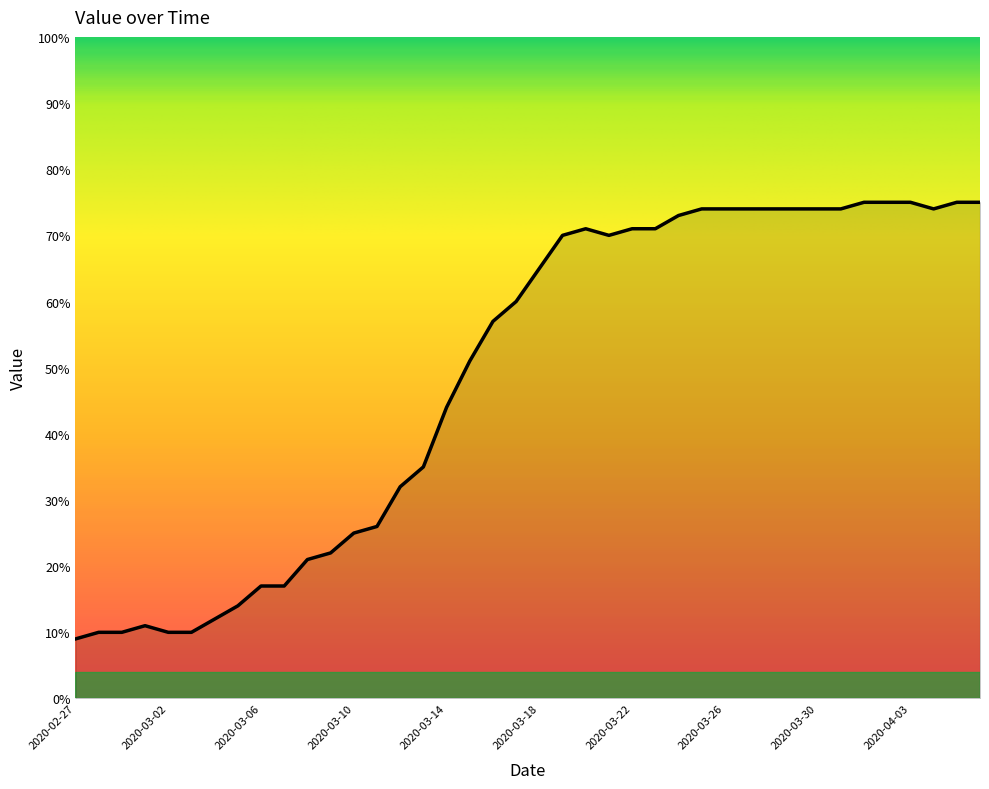

What is the difference between the maximum and minimum values?

66